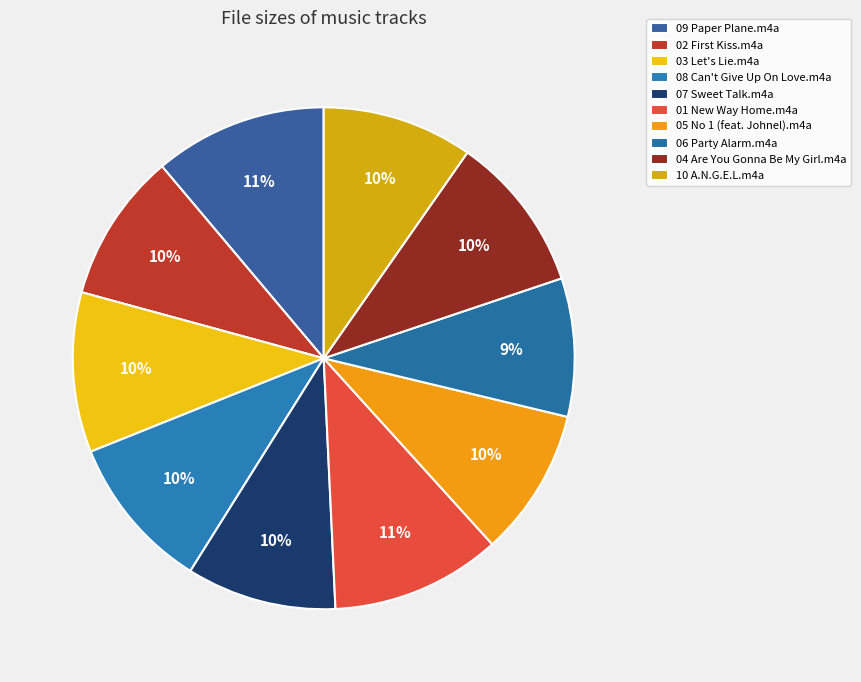

To the nearest percent, what percentage of the pie is 05 No 1 (feat. Johnel).m4a?

10%